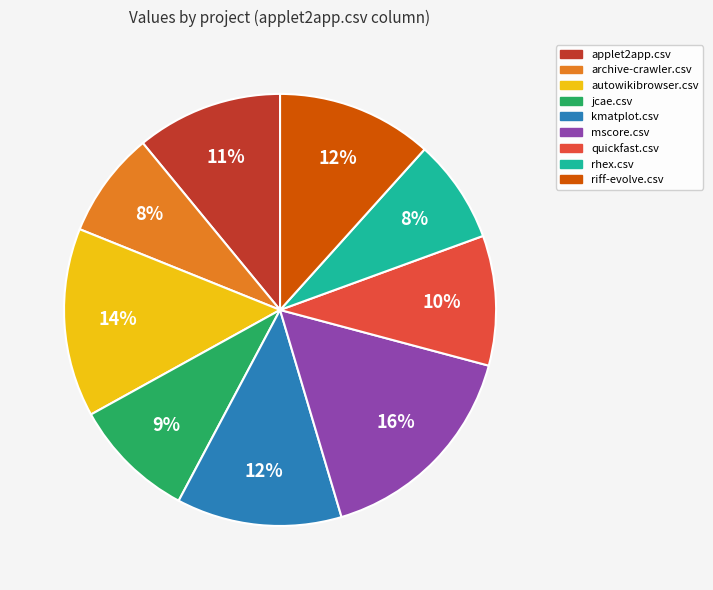

Count the number of slices in the pie.

9